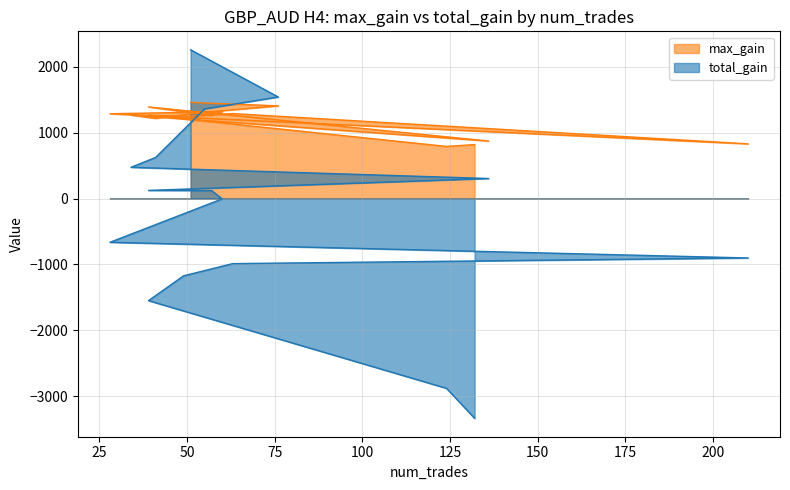

What are all the series names shown in the legend?

max_gain, total_gain